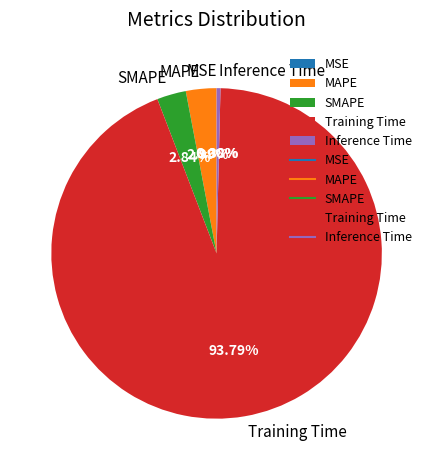

Between MAPE and Training Time, which is larger?

Training Time